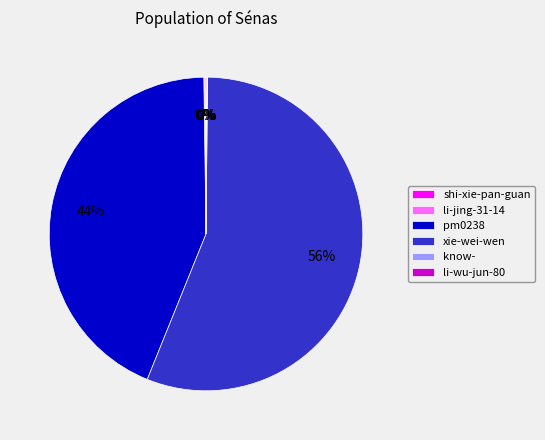

To the nearest percent, what is the difference between the largest and smallest slice percentages?

56%